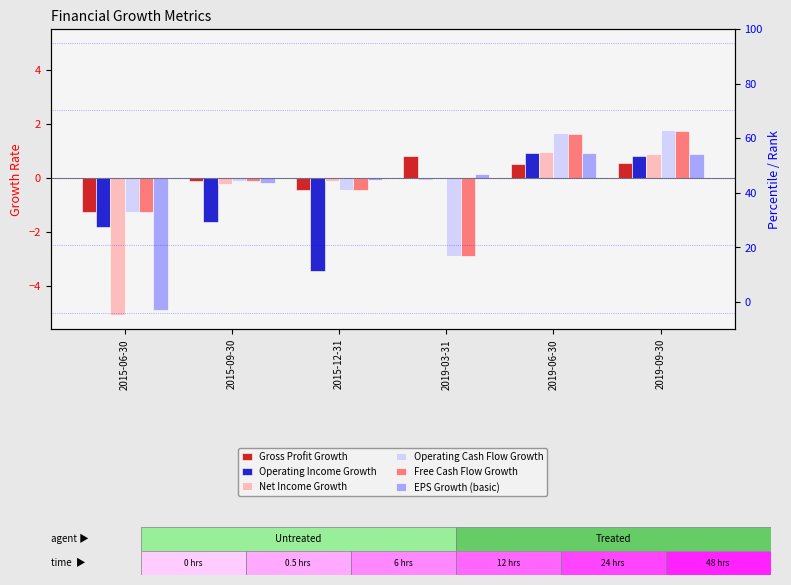

Which series has the largest total across all categories?

Gross Profit Growth